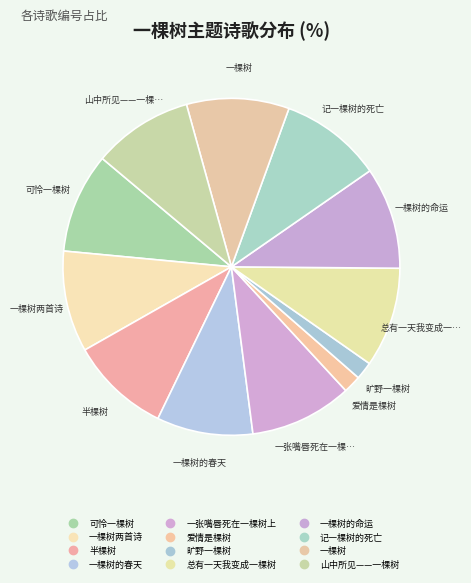

How many slices are in this pie chart?

12